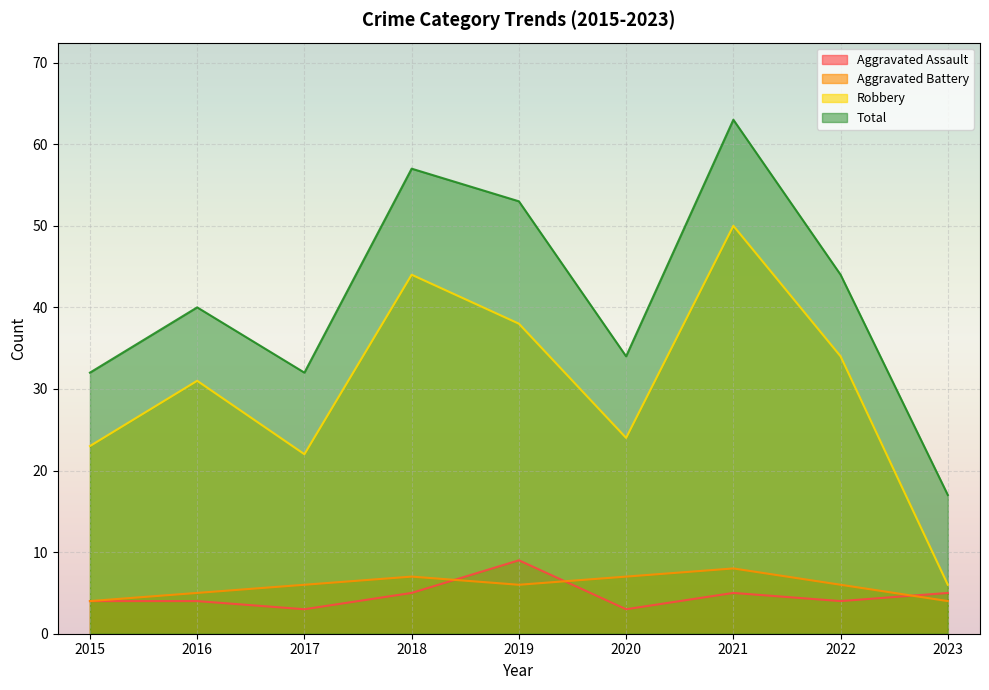

True or false: Robbery and Aggravated Battery cross at least once.

False